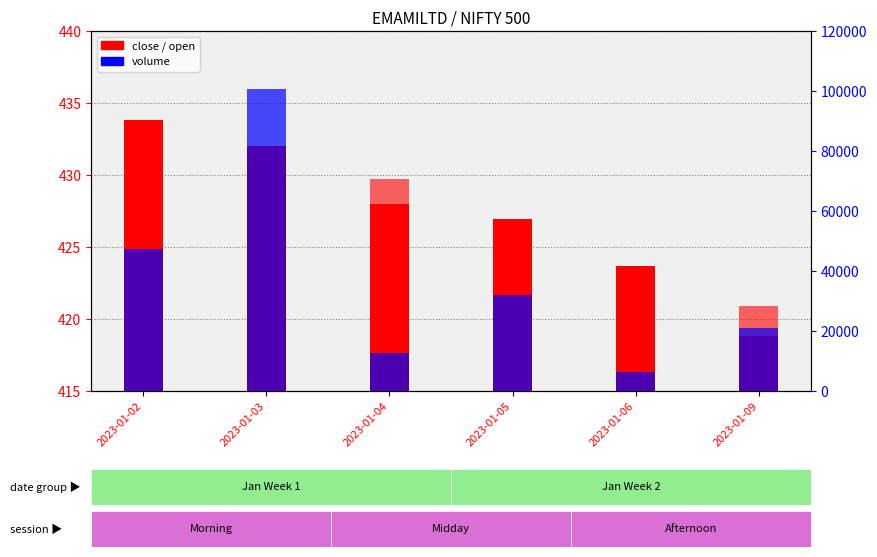

Rank the categories by volume value from lowest to highest.

2023-01-06, 2023-01-04, 2023-01-09, 2023-01-05, 2023-01-02, 2023-01-03